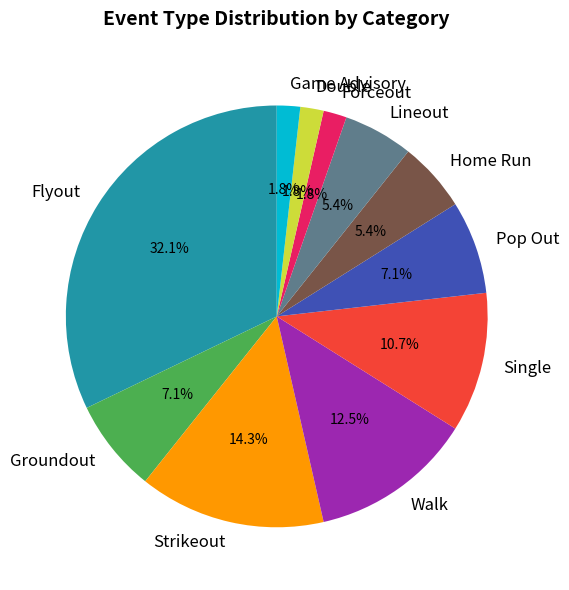

True or false: Walk accounts for 1% of the total.

False